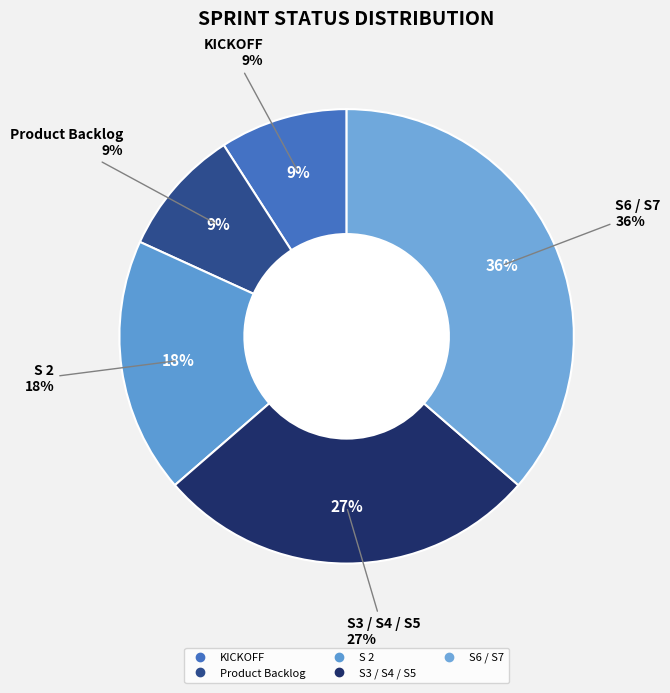

Rank the categories by value from lowest to highest.

KICKOFF, Product Backlog, S 2, S3 / S4 / S5, S6 / S7